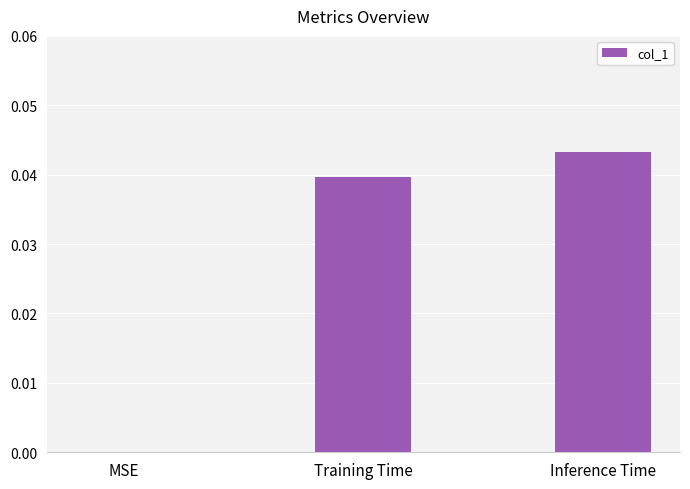

Is it true that the value at Training Time is 0.1?

False